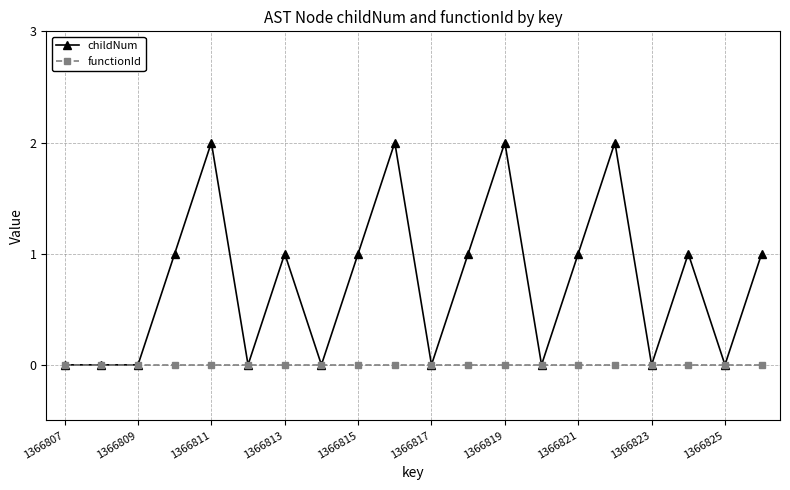

List the series in order of their peak value, lowest first.

functionId, childNum